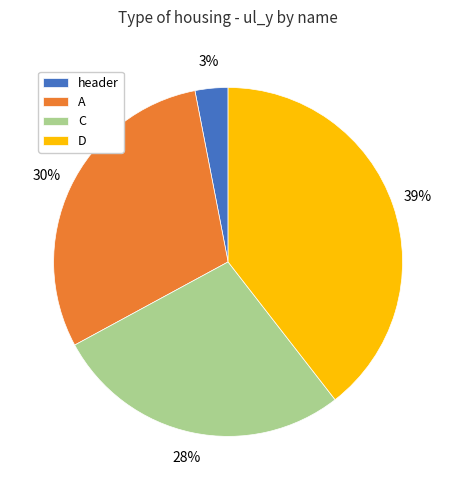

What percentage is the header slice, to the nearest percent?

3%